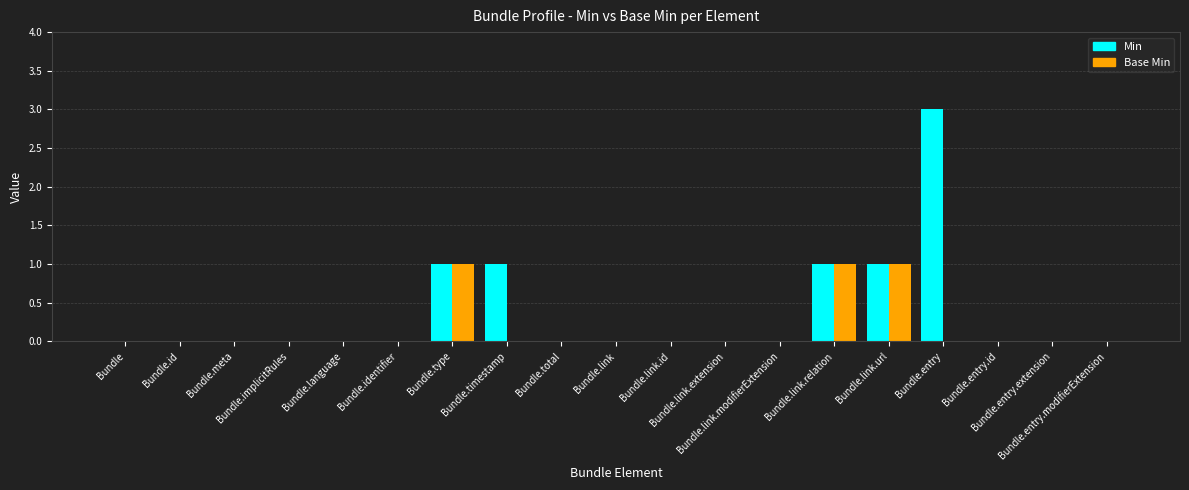

What is the sum of all Min values?

7